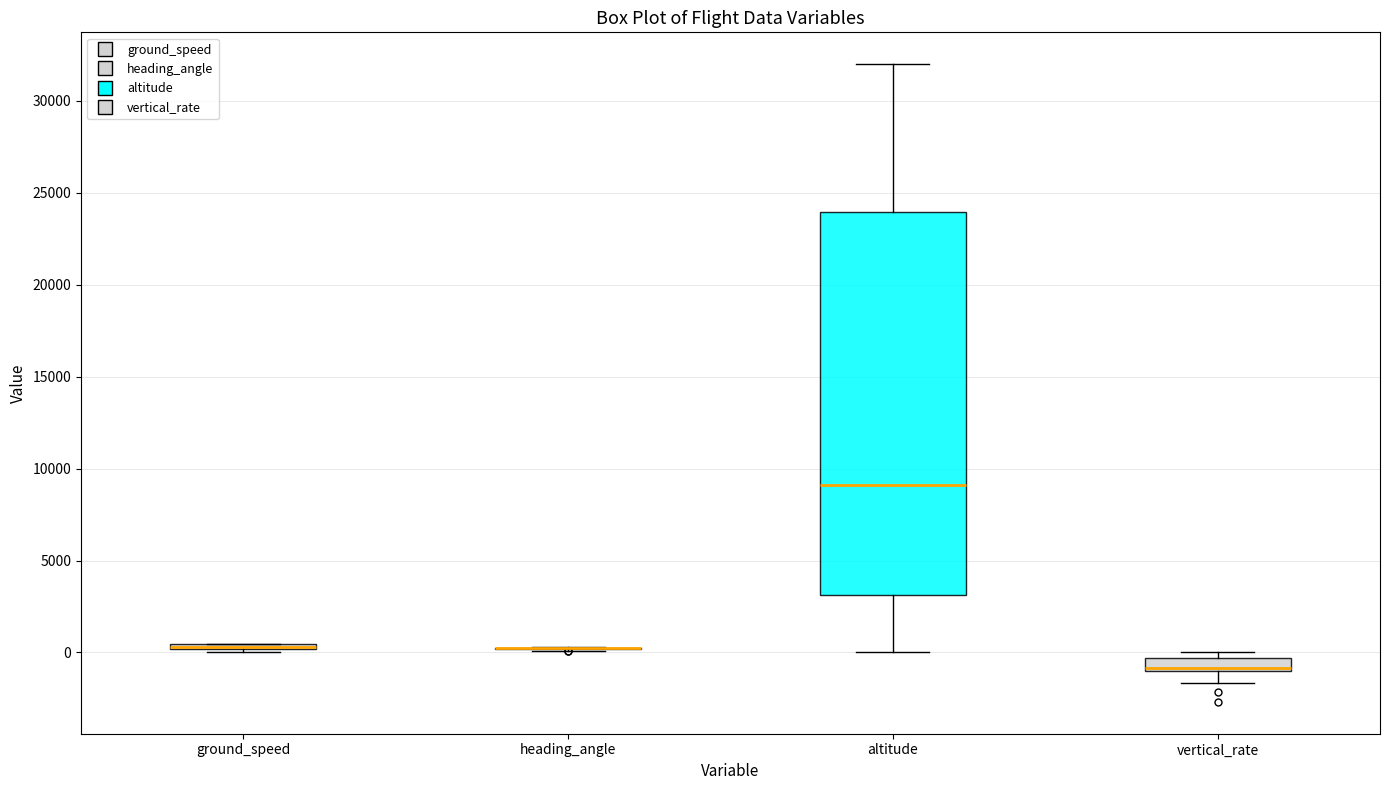

Where does the median line of the box for altitude sit on the y-axis? The values are not printed on the chart, so give them approximately, as read against the axis.

9000